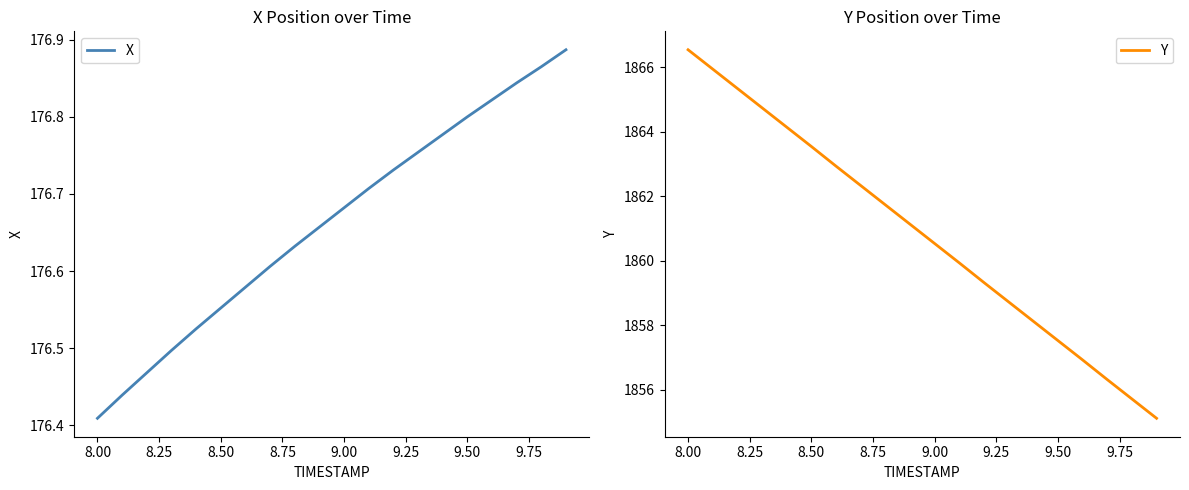

Where is X nearest to the value 176?

8.00